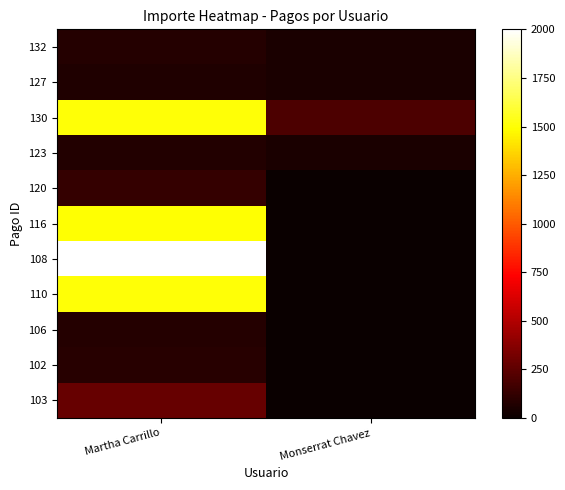

What is the total value across all series at Martha Carrillo?

7307